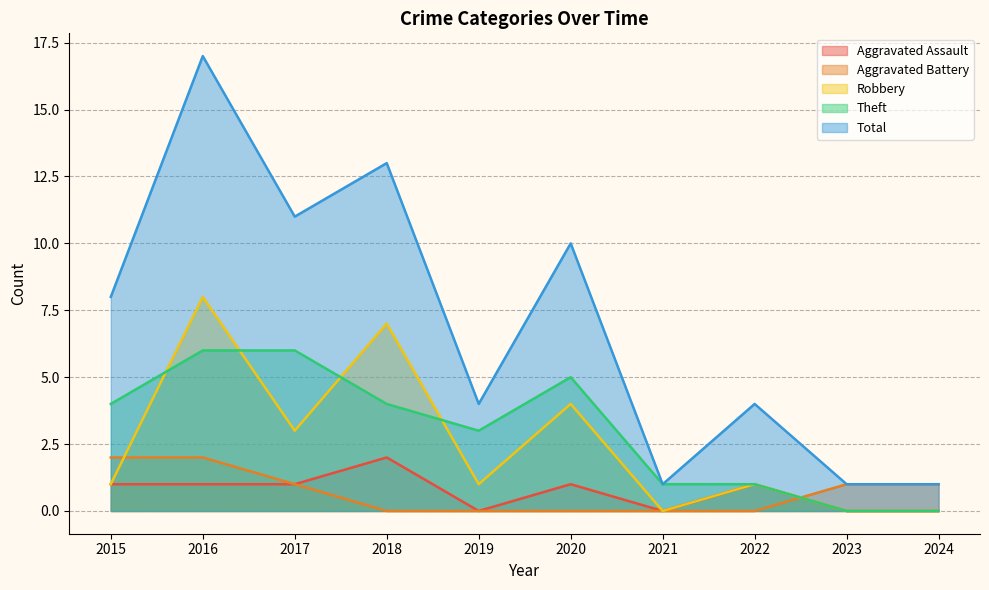

What is the approximate value of Aggravated Assault at 2015?

1